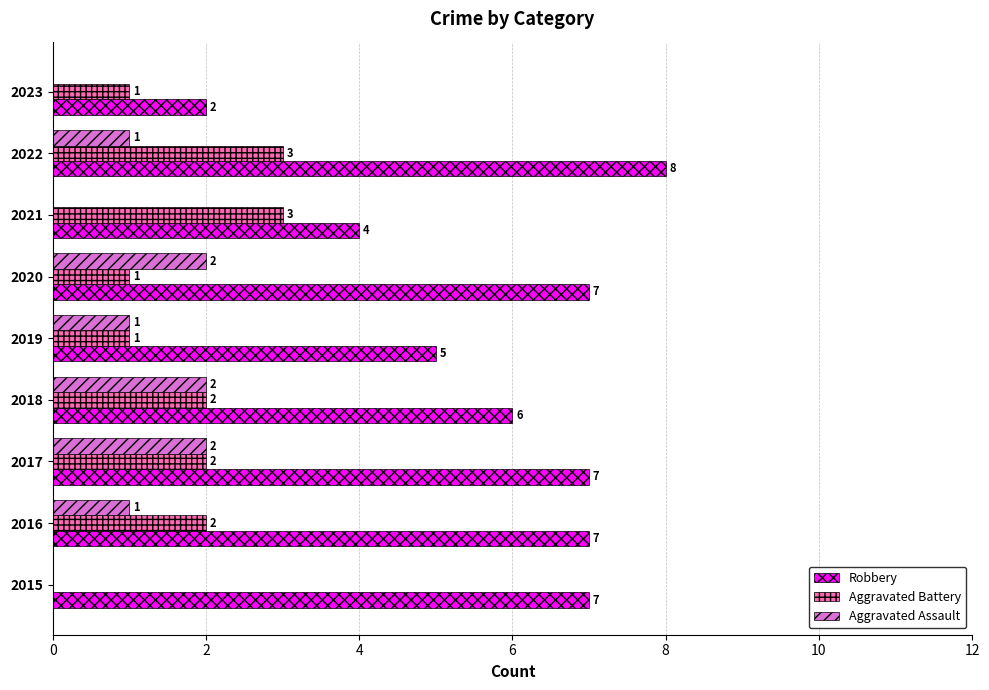

Which series has the widest spread of values?

Robbery